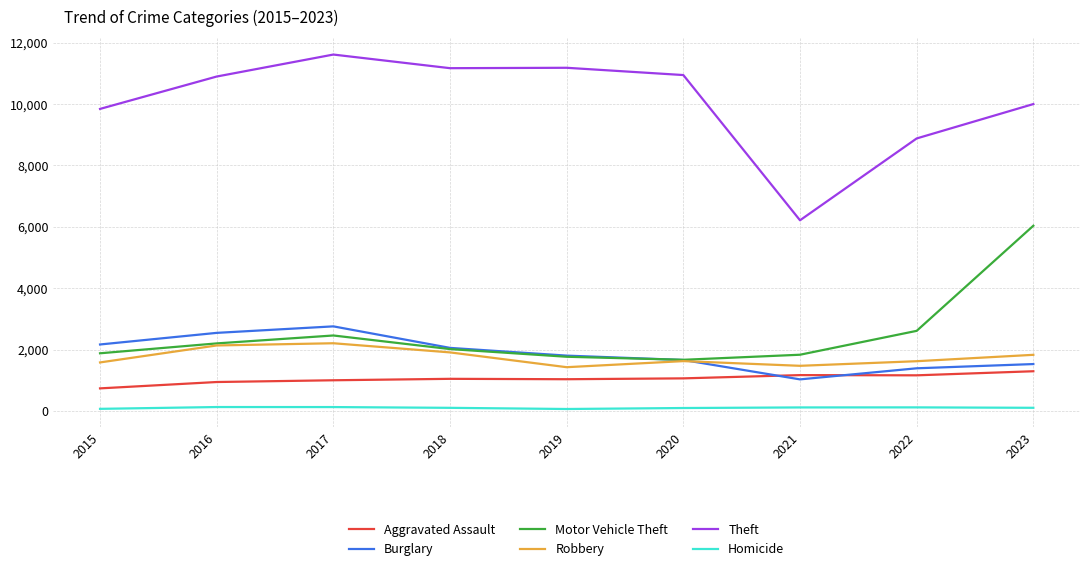

Which label corresponds to the largest value in the chart?

2017